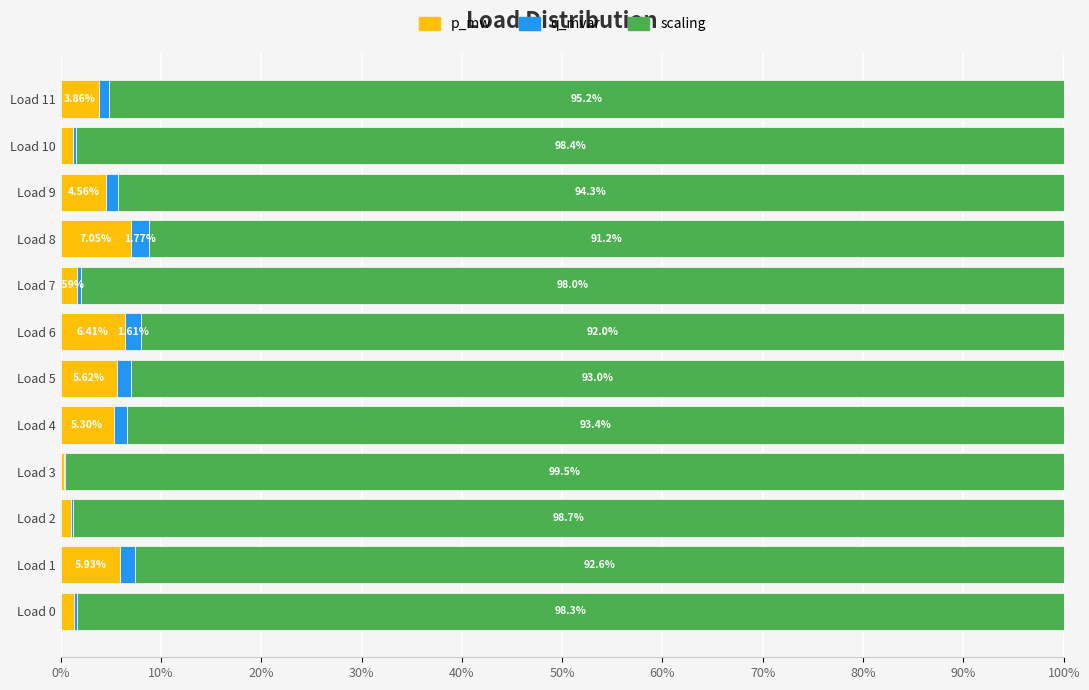

What is the sum of the p_mw values at Load 10 and Load 8?

8.3